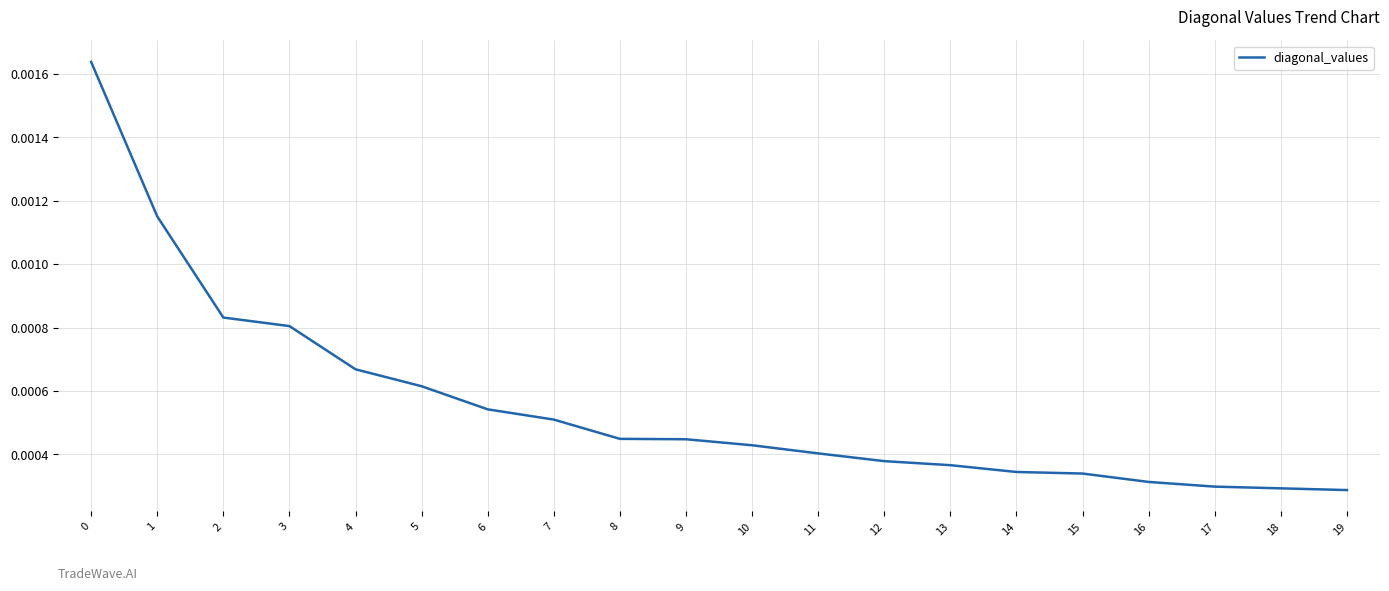

List the labels in order of value, smallest first.

19, 18, 17, 16, 15, 14, 13, 12, 11, 10, 9, 8, 7, 6, 5, 4, 3, 2, 1, 0